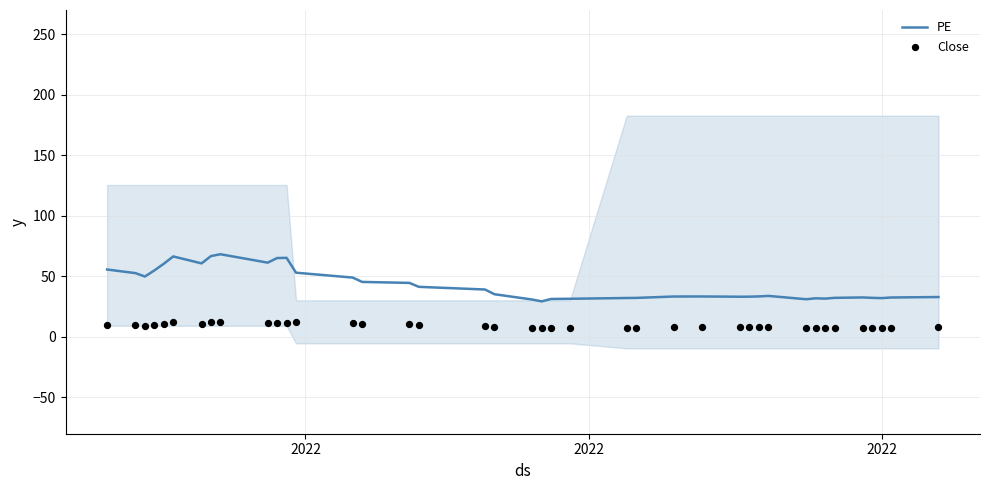

What is the minimum value for PE?

29.3